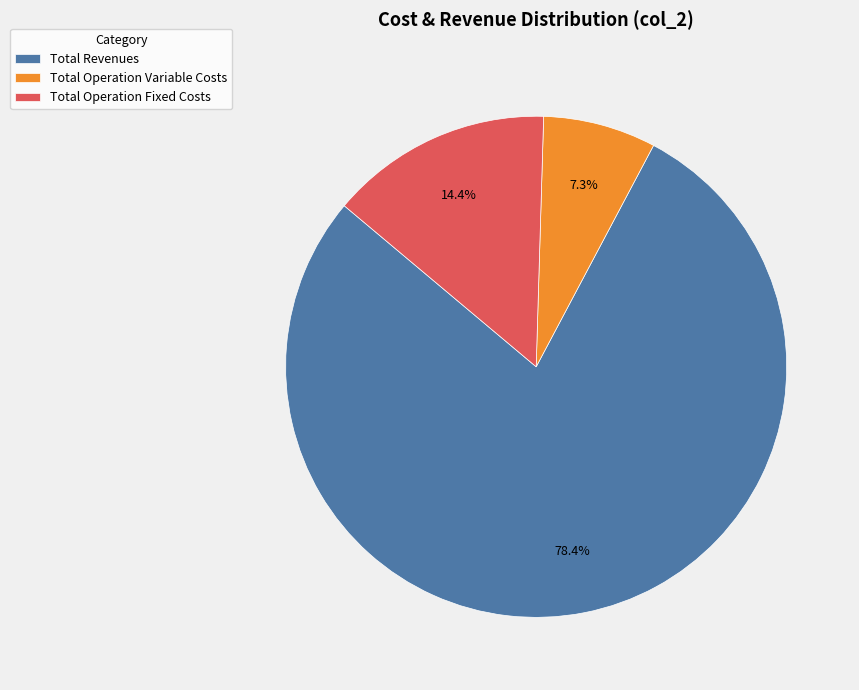

How many slices are in this pie chart?

3